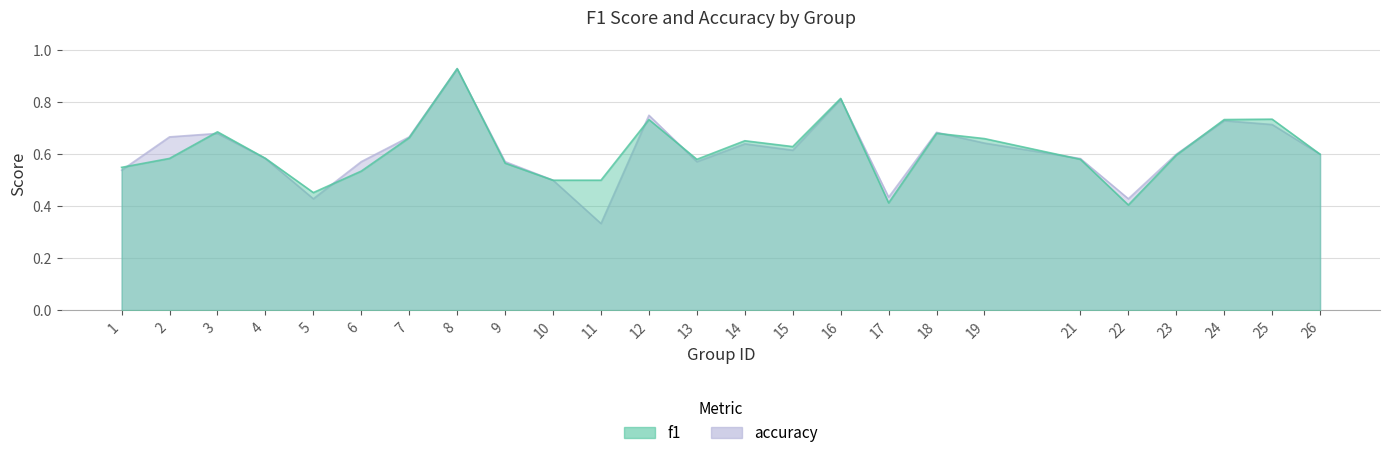

What is the smallest value displayed?

0.3